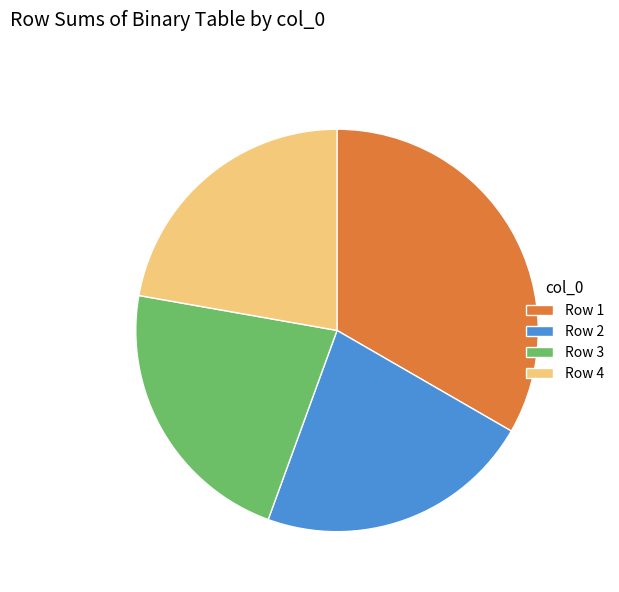

True or false: Row 2 accounts for 22% of the total.

True